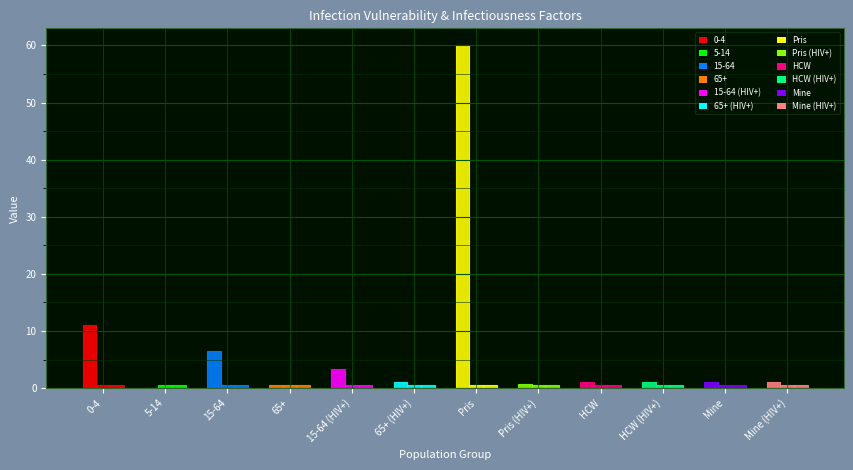

The 0-4 series shows 18.8 at 0. True or false?

False